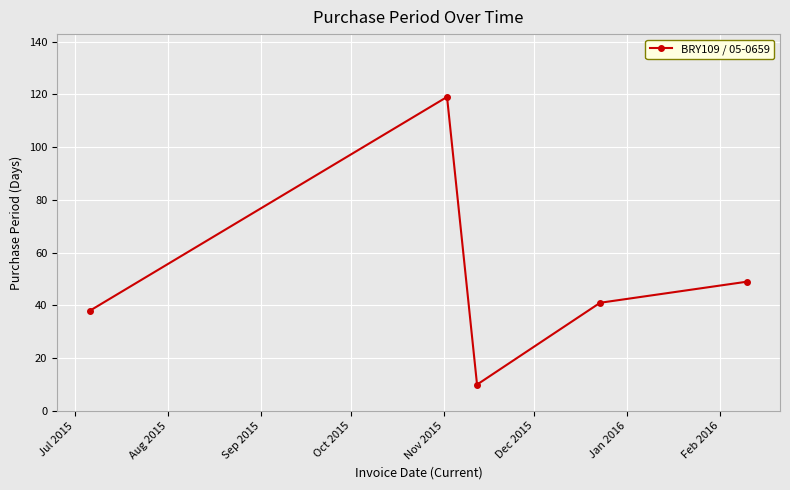

What is the value of the 1st point from the left?

38